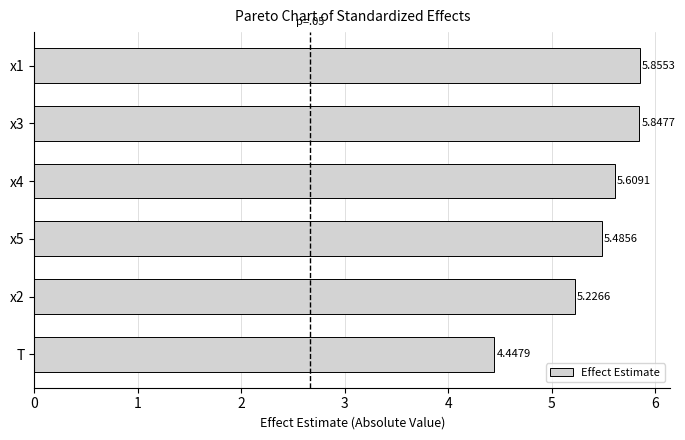

Count the values in the range 5 to 6.

5